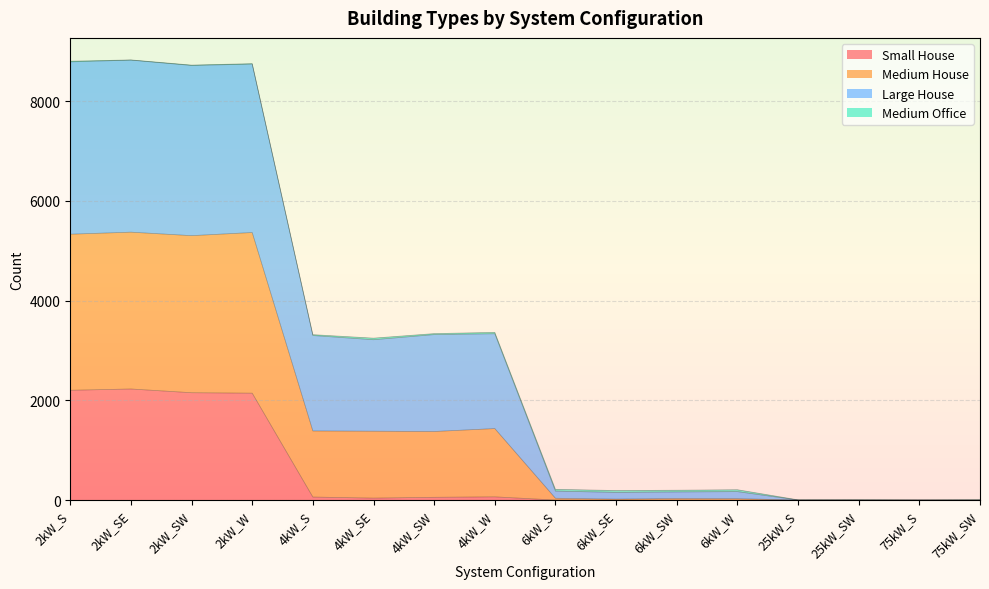

What is the label of the 6th point from the left?

4kW_SE